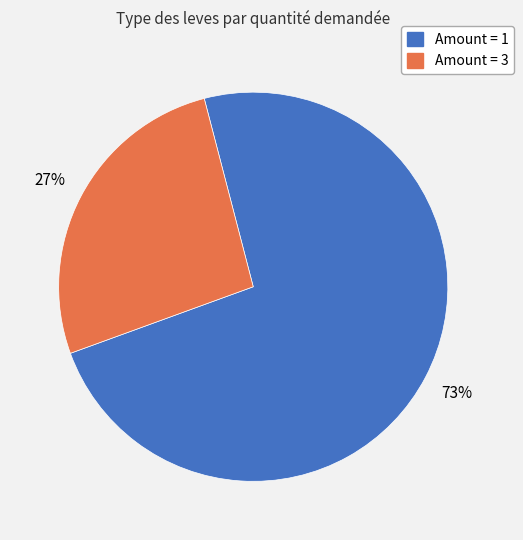

To the nearest percent, what is the average slice percentage?

50%